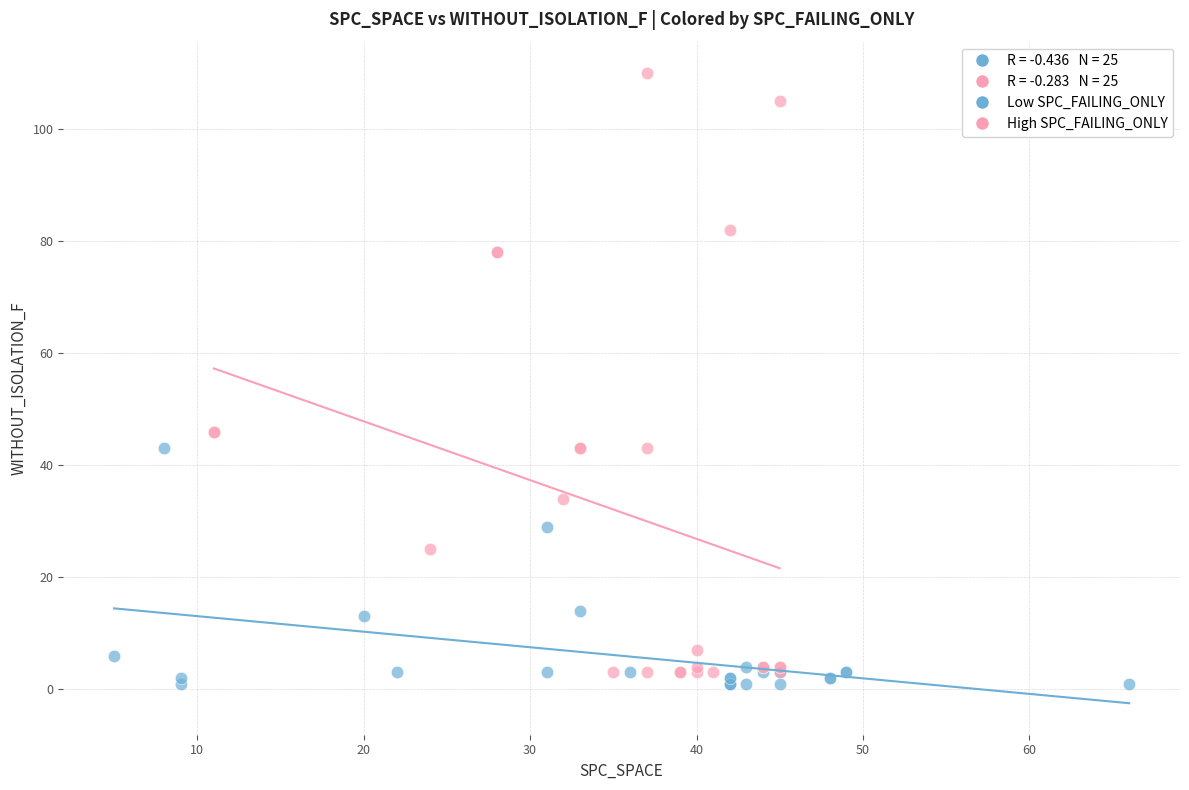

Which series has the largest Y range (max minus min)?

High SPC_FAILING_ONLY